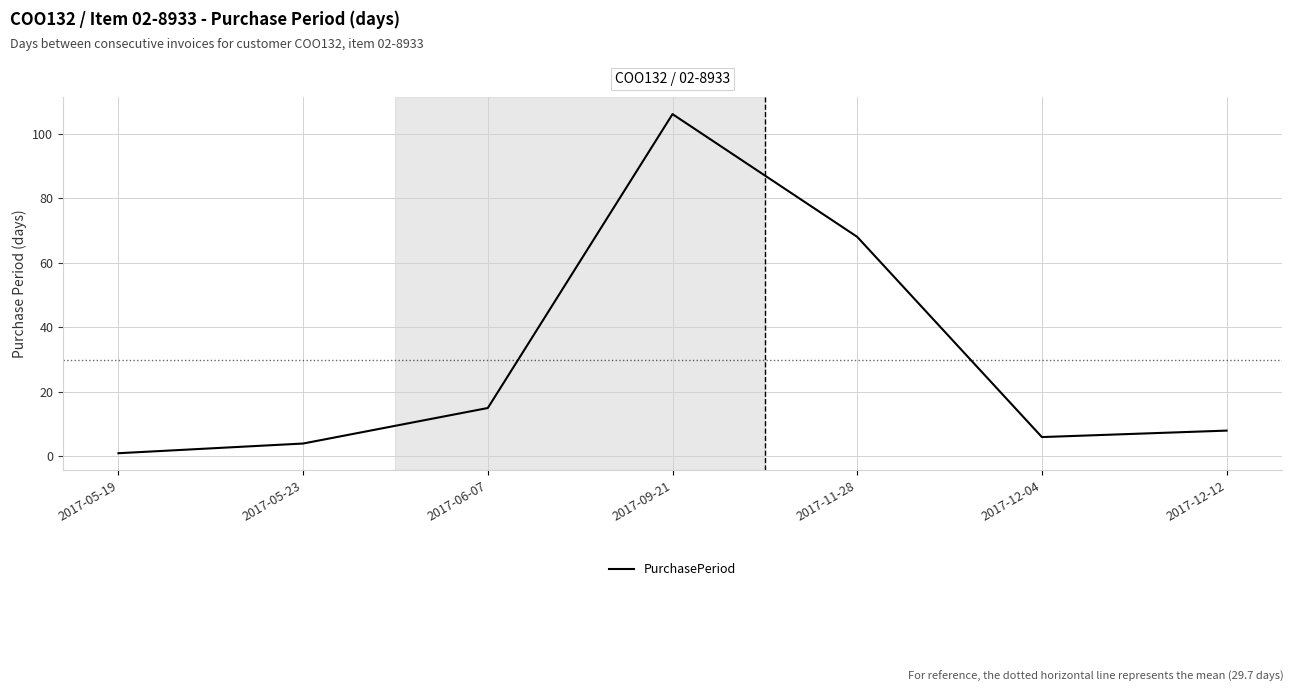

What is the maximum value shown in the chart?

106